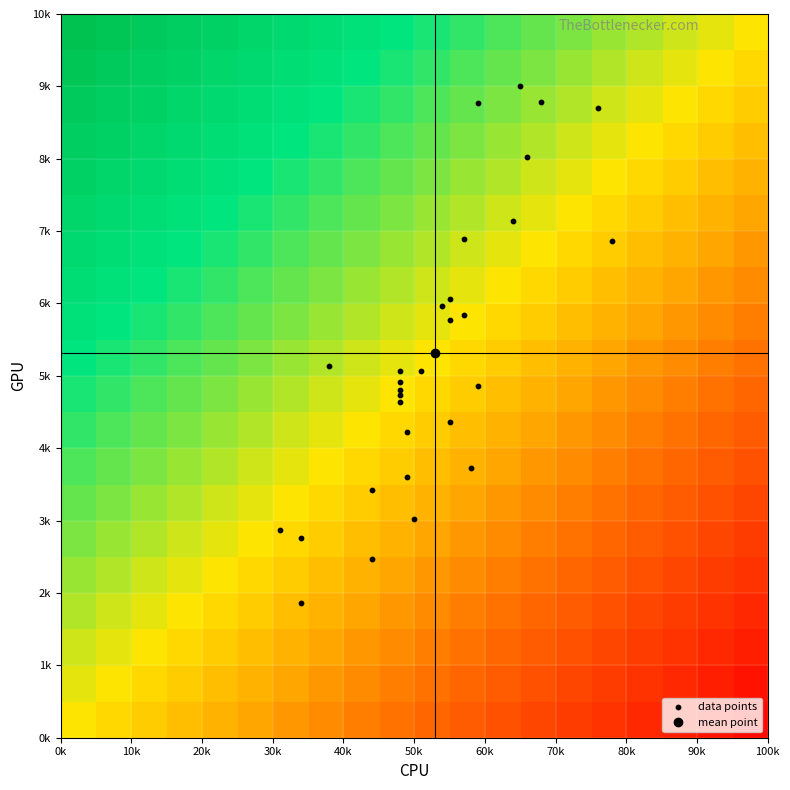

Reading right to left, list all the values displayed in this chart.

2464	6059	6866	3599	5972	6890	5847	8706	4741	5068	5777	8768	3017	9003	5133	2757	7135	1857	4367	5070	4918	3728	8018	4800	2866	4644	8789	3417	4866	4230